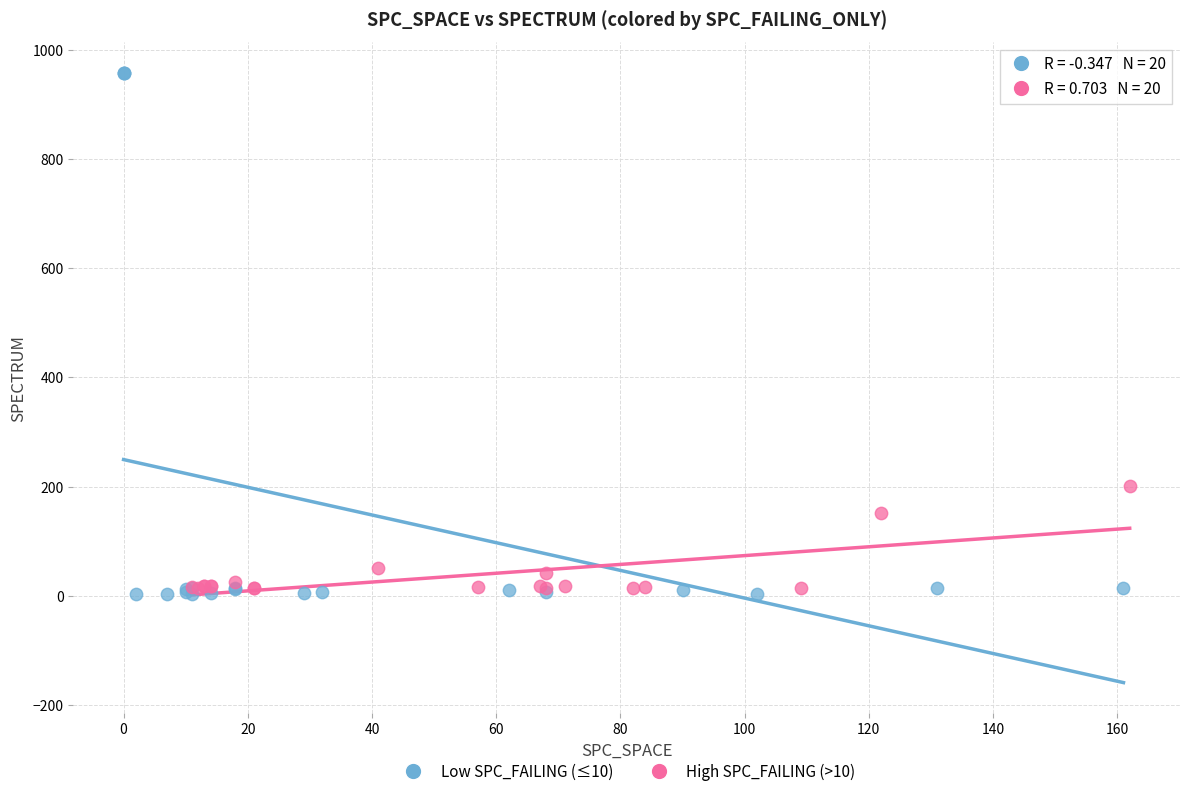

What are all the series names shown in the legend?

Low SPC_FAILING (≤10), High SPC_FAILING (>10)